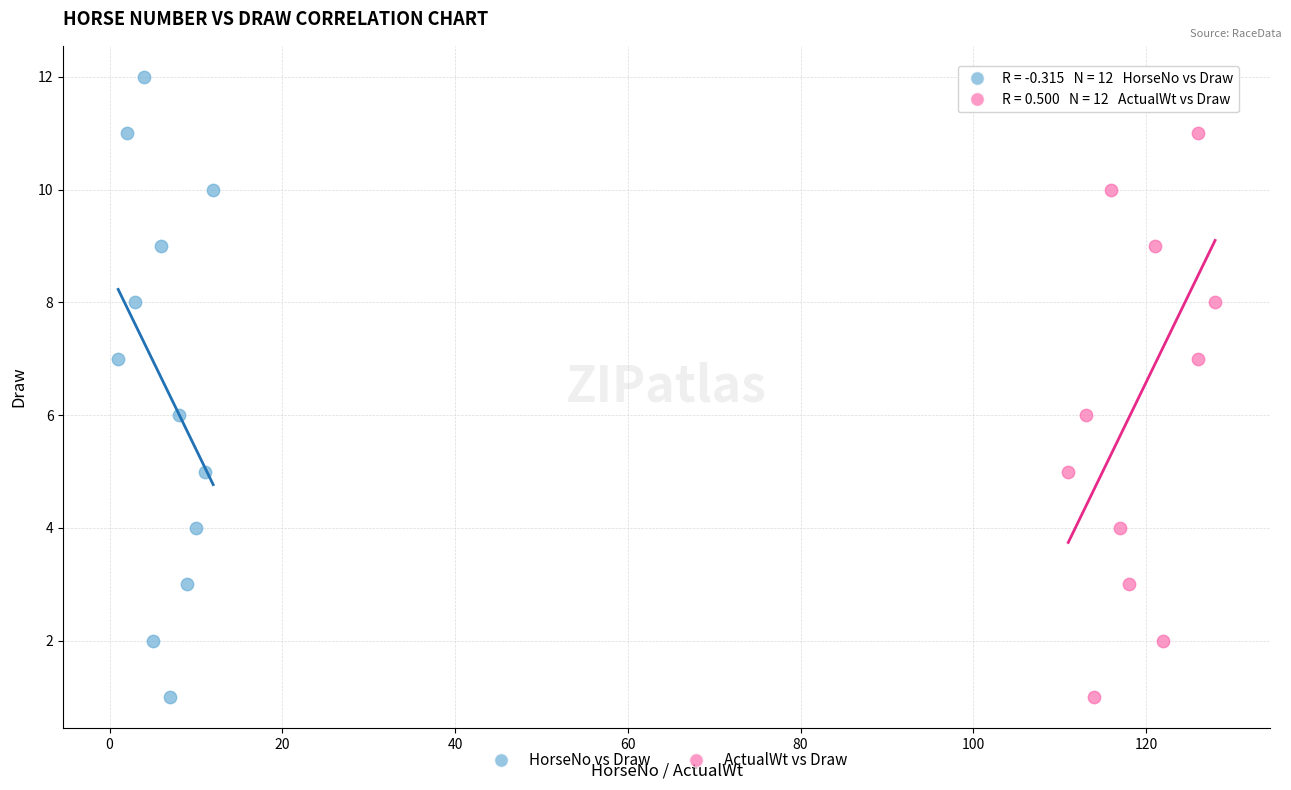

What are all the series names shown in the legend?

HorseNo vs Draw, ActualWt vs Draw